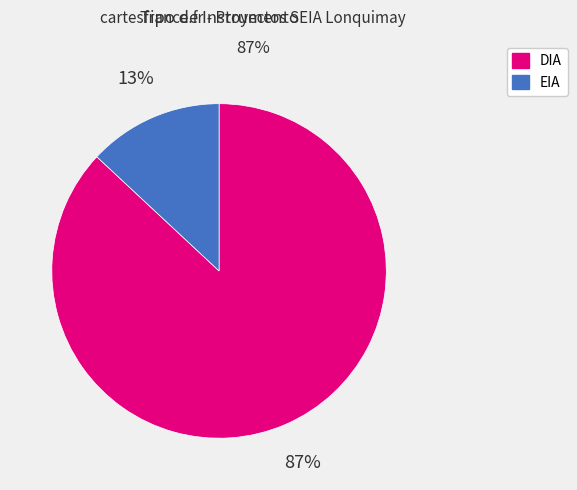

Which has a higher value, DIA or EIA?

DIA